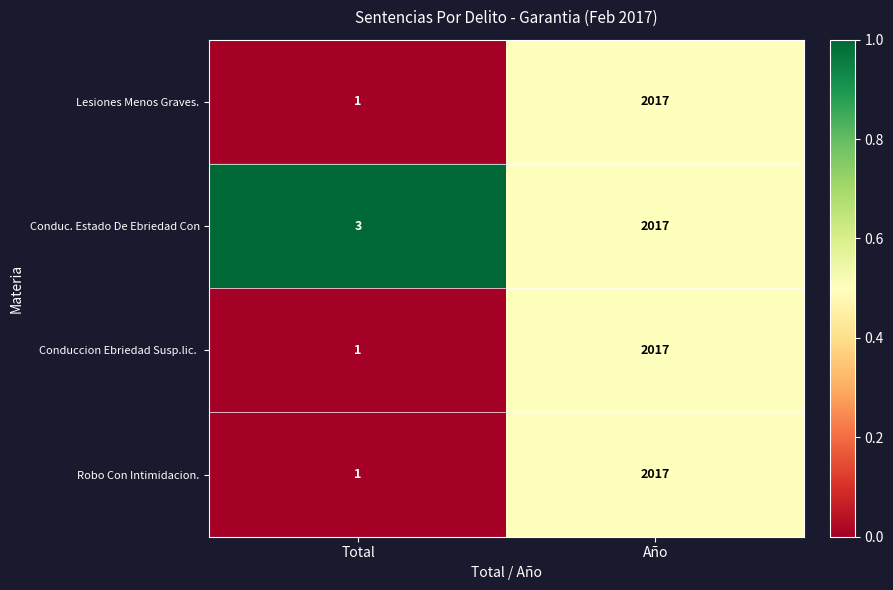

Which category has the lowest value across all series?

Total